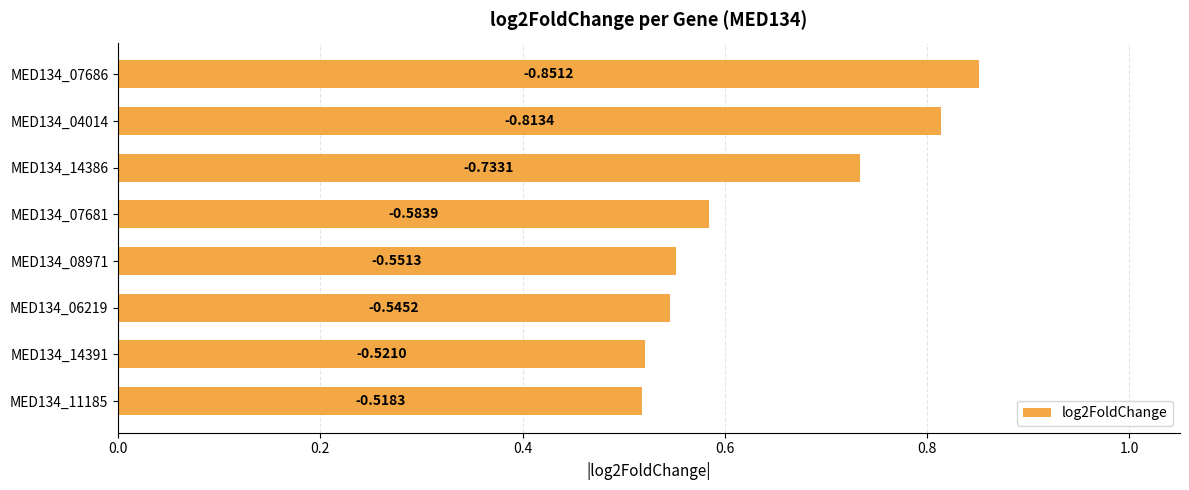

What is the average value?

0.6